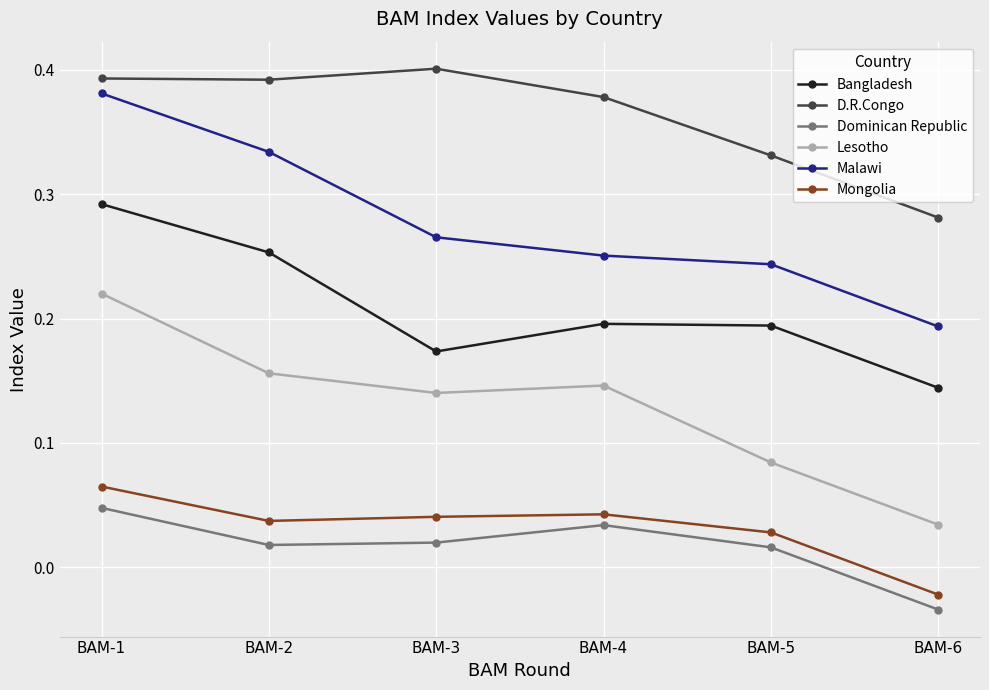

At which category is the sum across all series the highest?

BAM-1